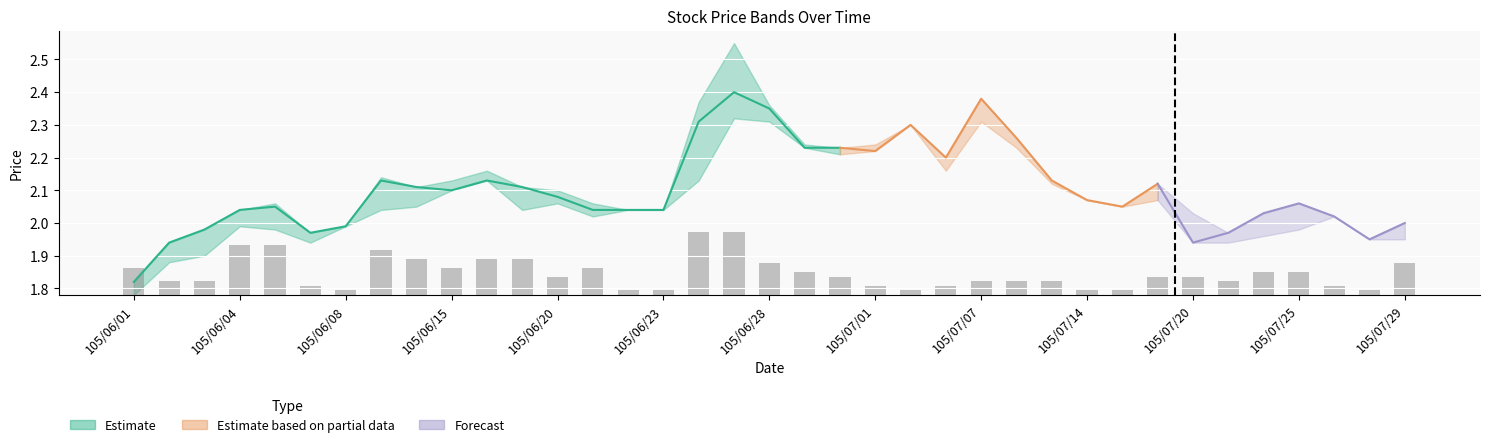

Reading left to right, list all the values displayed in this chart.

0.1	0.0	0.0	0.2	0.2	0.0	0.0	0.1	0.1	0.1	0.1	0.1	0.1	0.1	0.0	0.0	0.2	0.2	0.1	0.1	0.1	0.0	0.0	0.0	0.0	0.0	0.0	0.0	0.0	0.1	0.1	0.0	0.1	0.1	0.0	0.0	0.1